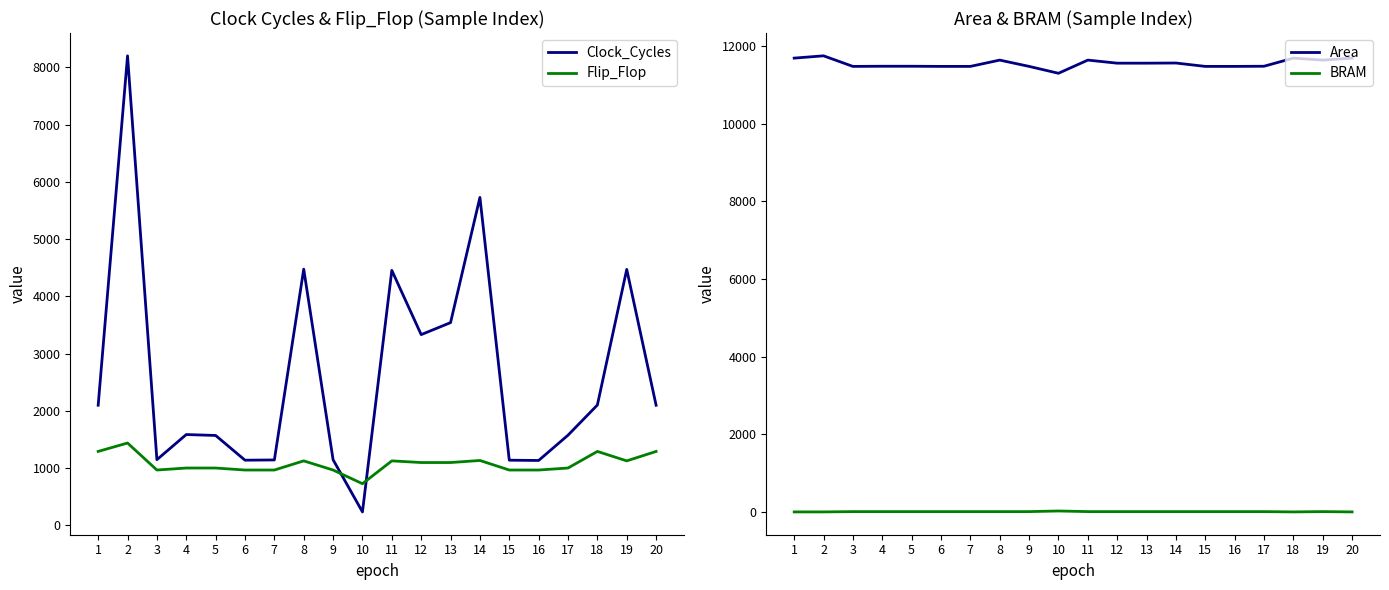

Is the value of Flip_Flop at 12 greater than the value of BRAM at 2?

Yes